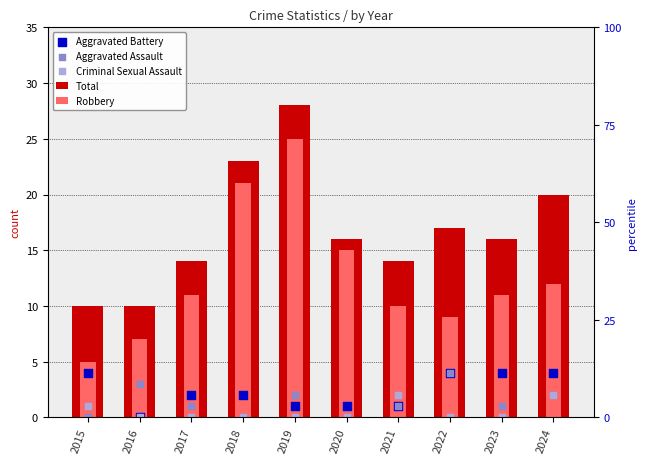

At how many categories does at least one series exceed 1?

10